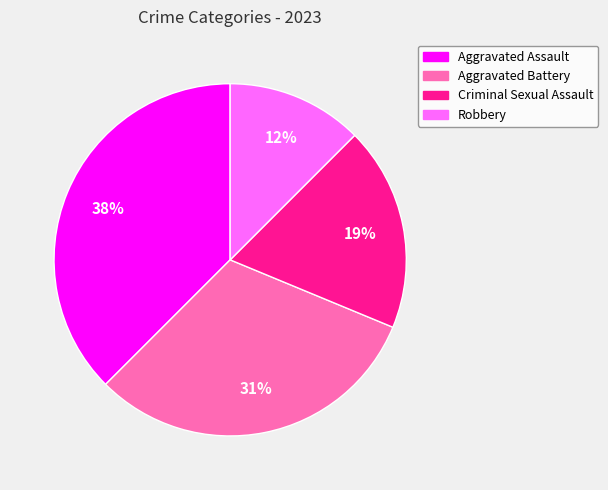

Which has a higher value, Aggravated Assault or Robbery?

Aggravated Assault